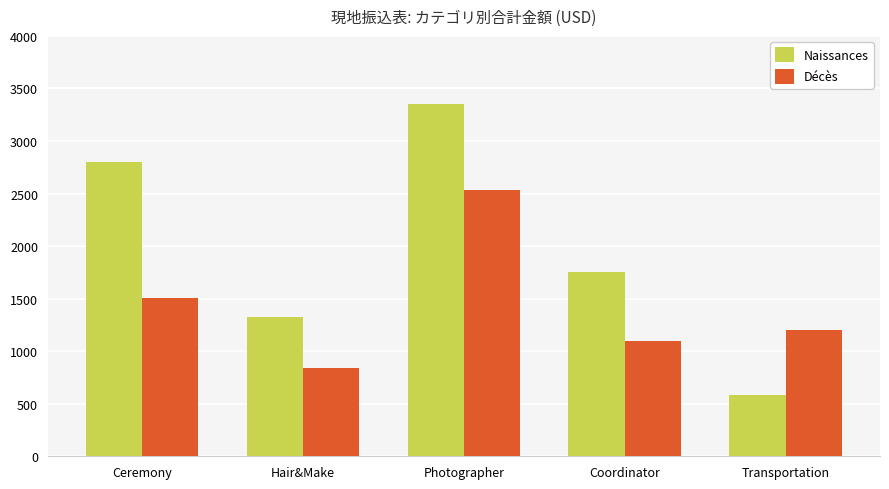

What is the approximate value of Naissances at Photographer?

3350.8